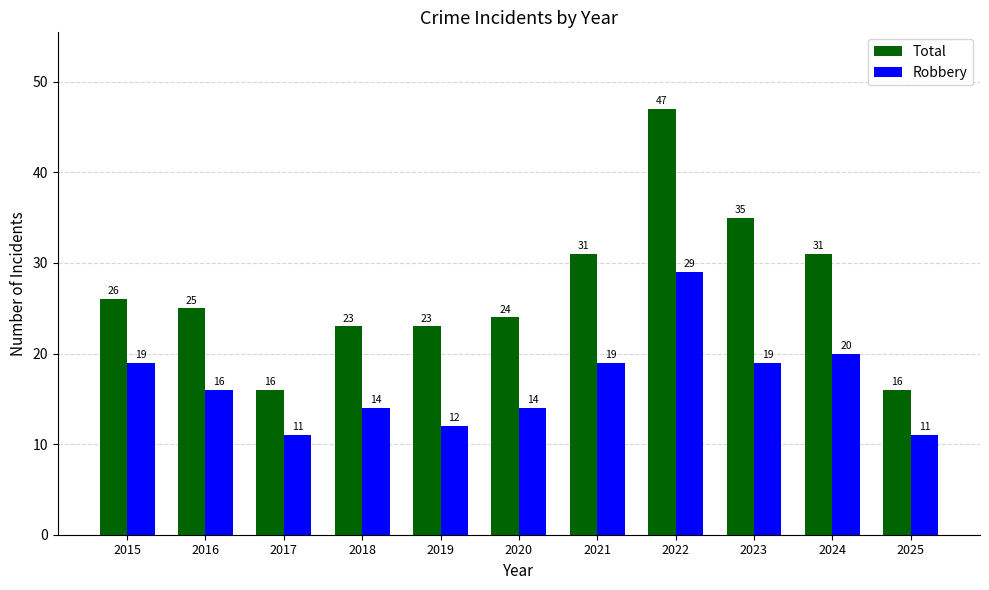

Between 2021 and 2025, which series saw the biggest shift?

Total